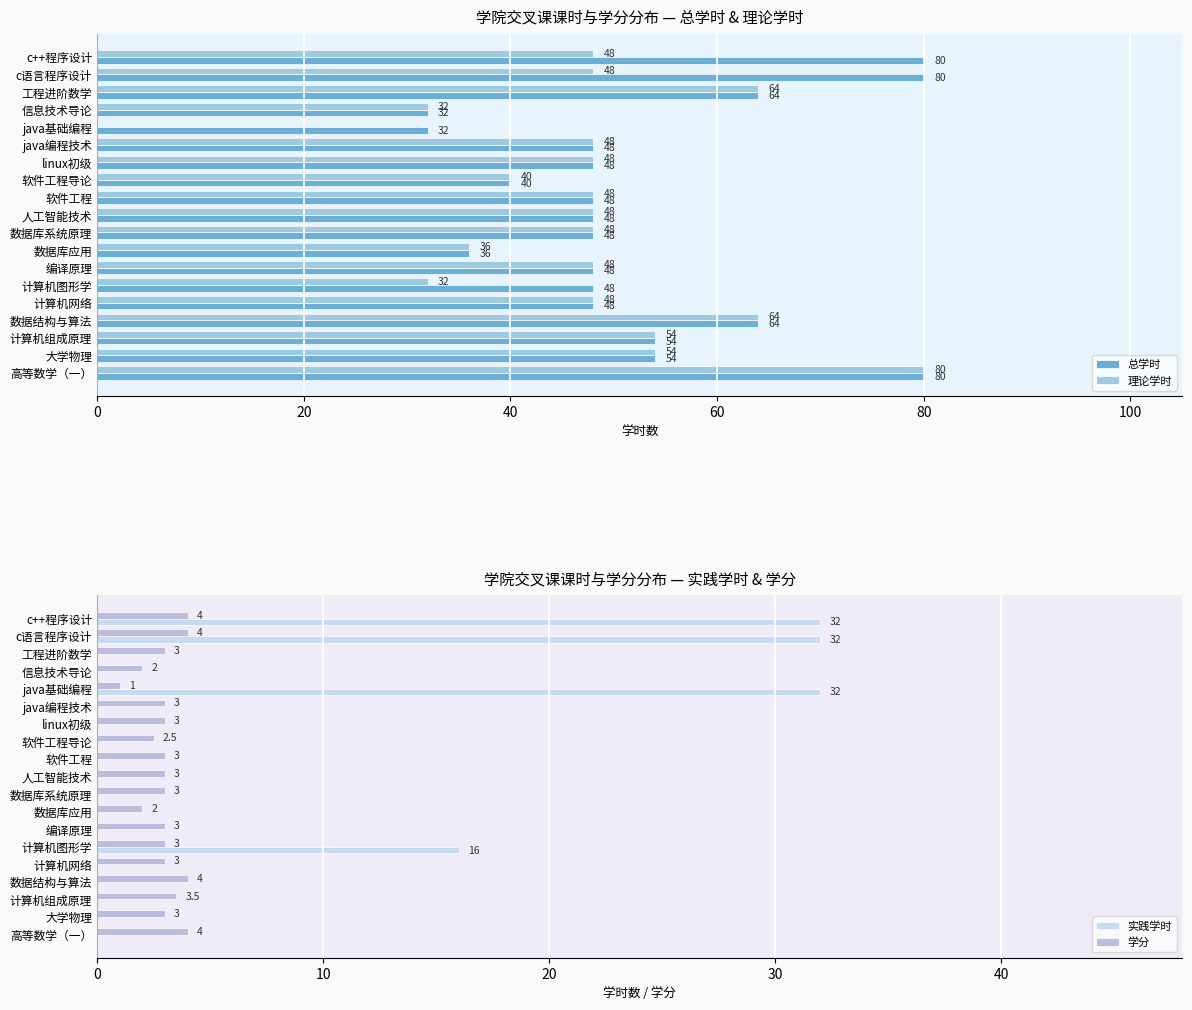

How many groups of bars are there?

19